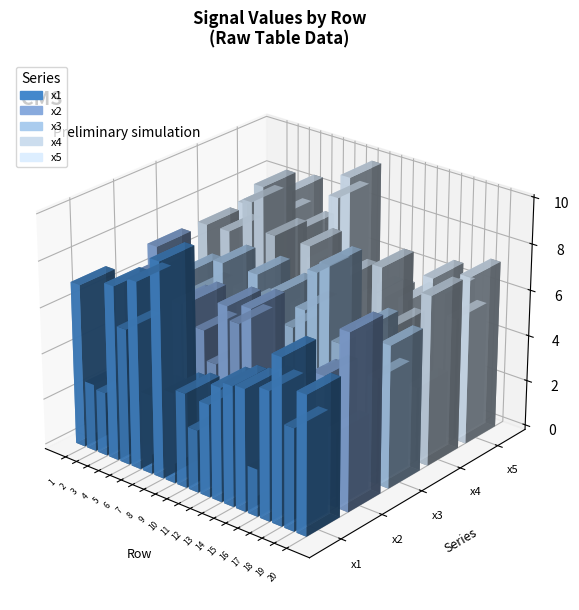

What is the value of the x1 bar at the 3rd from the left?

2.8